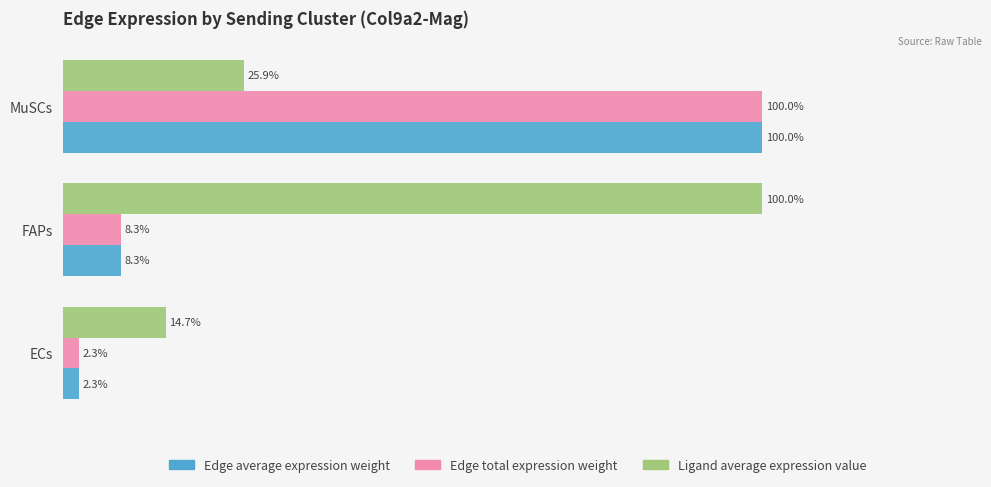

At which label does Ligand average expression value reach its peak?

FAPs